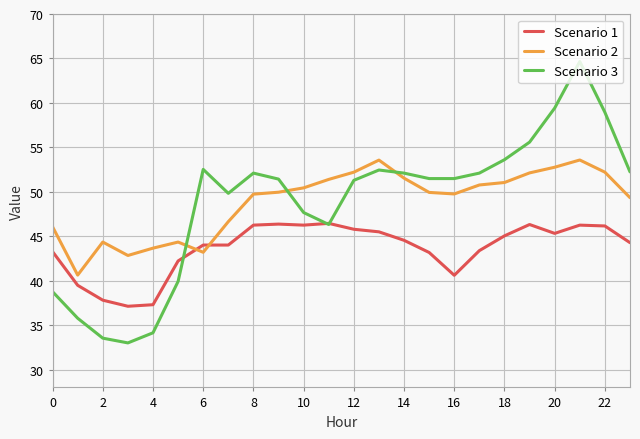

What is the maximum value shown in the chart?

64.7